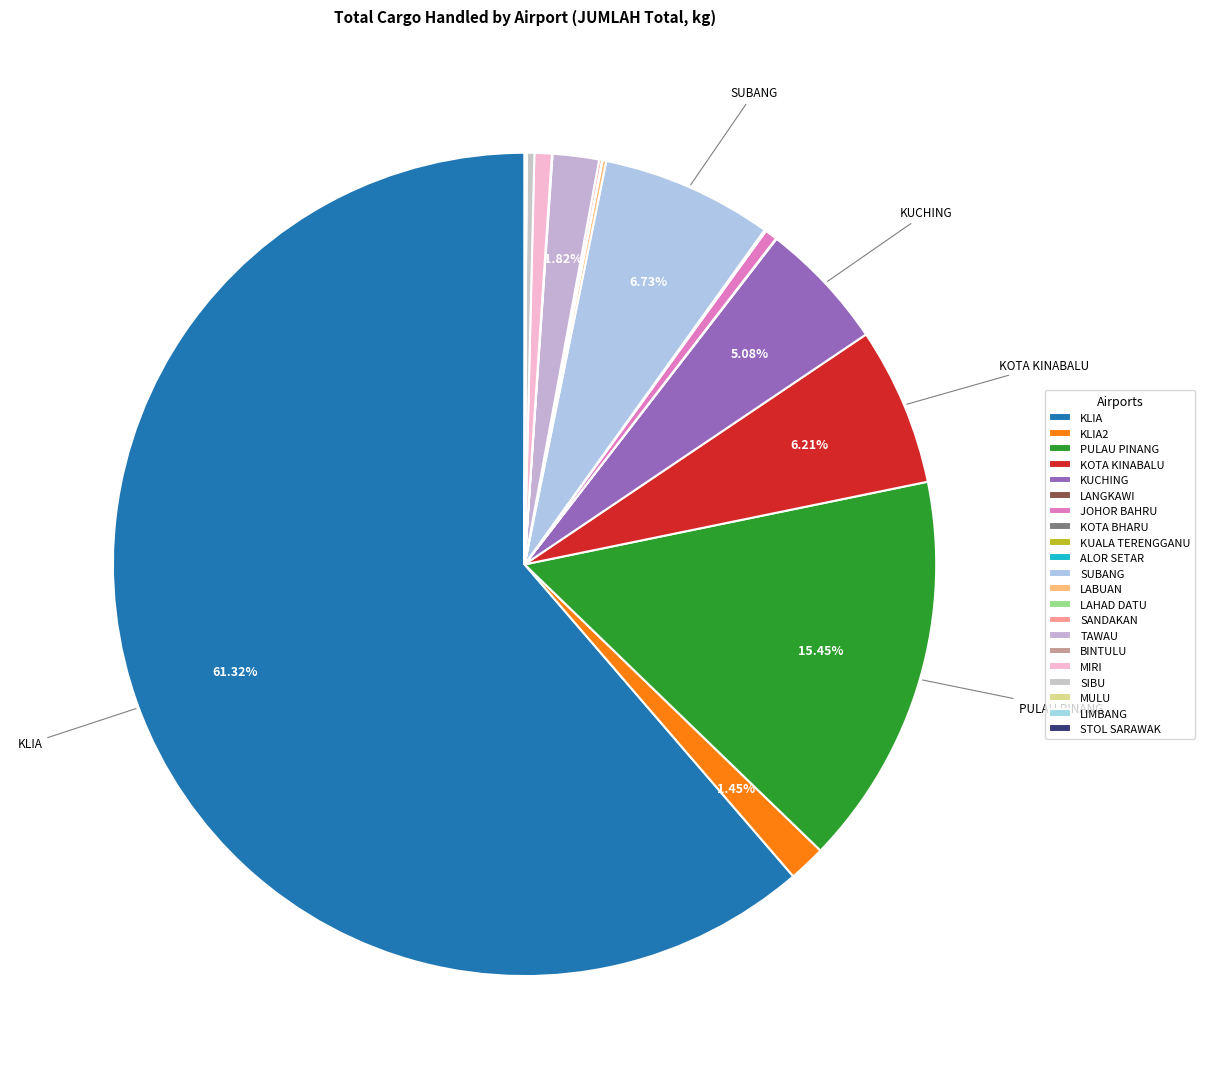

Rank the categories by value from highest to lowest.

KLIA, PULAU PINANG, SUBANG, KOTA KINABALU, KUCHING, TAWAU, KLIA2, MIRI, JOHOR BAHRU, SIBU, LABUAN, SANDAKAN, LIMBANG, KOTA BHARU, STOL SARAWAK, BINTULU, LAHAD DATU, LANGKAWI, ALOR SETAR, KUALA TERENGGANU, MULU